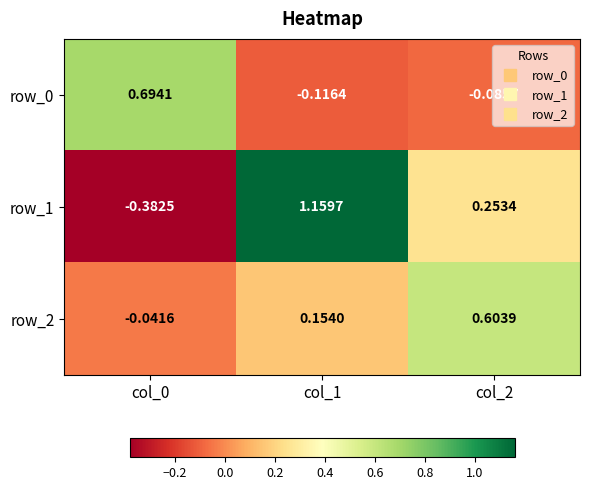

Which series has the largest range (max minus min)?

row_1